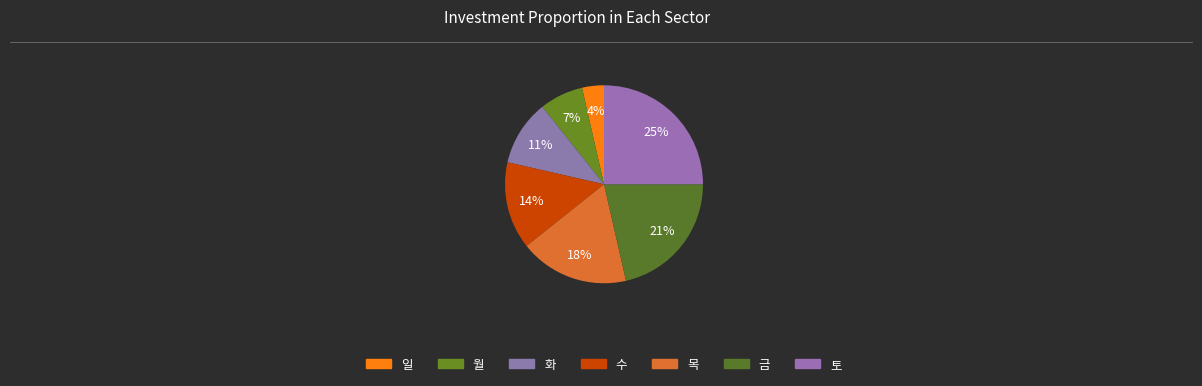

Which category has the smallest portion of the pie?

일